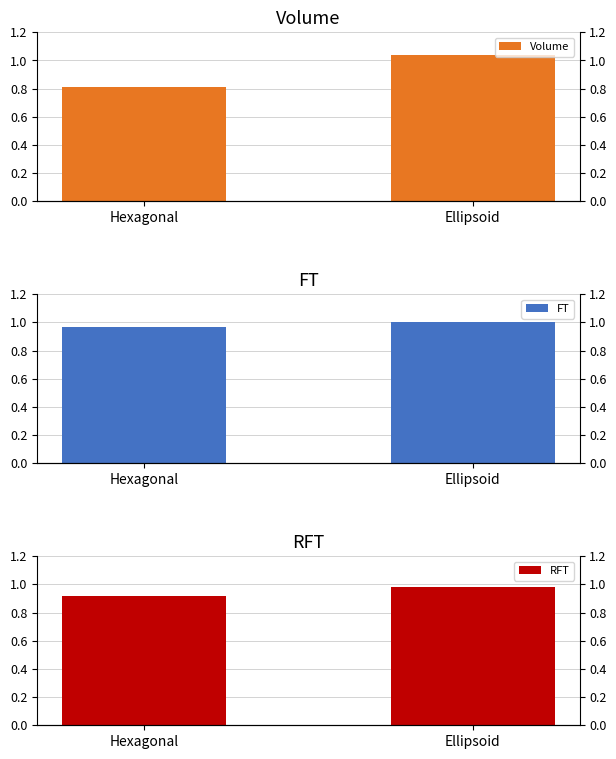

Which series changed the most between Hexagonal and Ellipsoid?

Volume